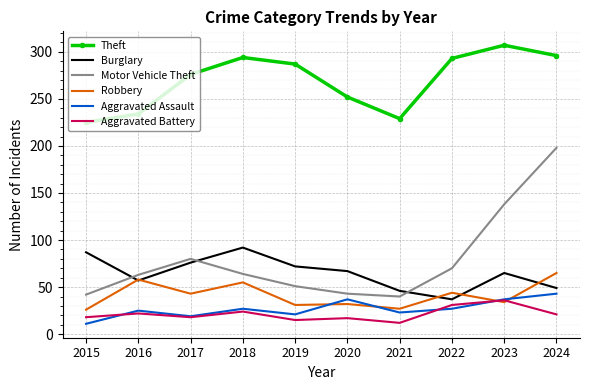

What is the sum of all Aggravated Battery values?

214